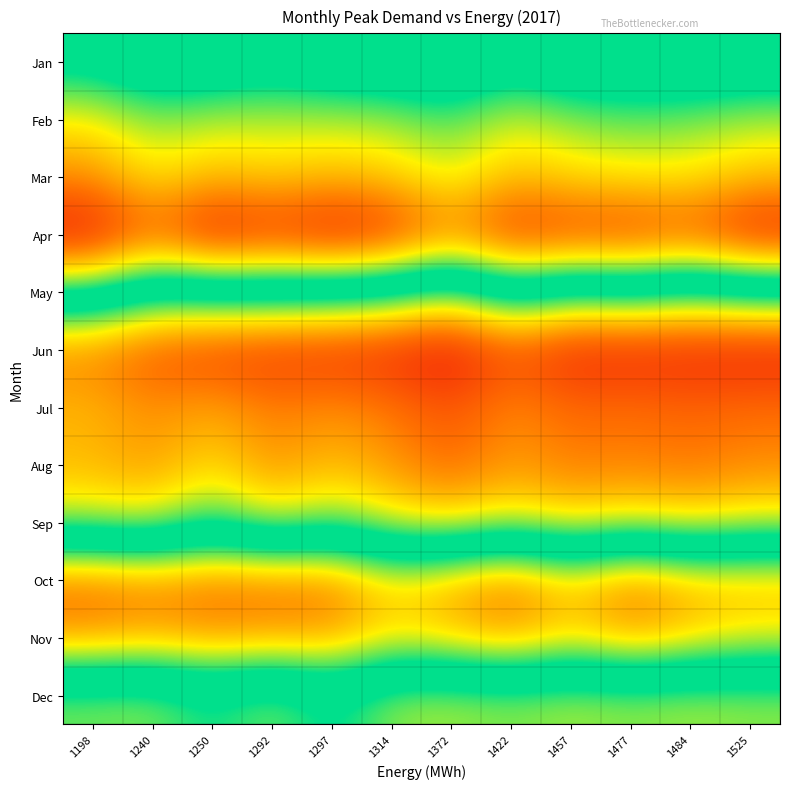

Reading right to left, extract all data points from this chart.

Jan: 1525=2705.8	1484=2718.1	1477=2705.0	1457=2713.6	1422=2657.6	1372=2730.2	1314=2708.4	1297=2701.3	1292=2660.1	1250=2699.1	1240=2705.6	1198=2646.8
Feb: 1525=2499.4	1484=2526.1	1477=2540.9	1457=2516.5	1422=2474.7	1372=2547.6	1314=2506.8	1297=2494.0	1292=2496.0	1250=2492.2	1240=2519.9	1198=2447.0
Mar: 1525=2403.2	1484=2446.8	1477=2444.4	1457=2431.3	1422=2397.0	1372=2480.0	1314=2416.1	1297=2396.2	1292=2418.3	1250=2394.6	1240=2445.7	1198=2349.9
Apr: 1525=2191.2	1484=2271.7	1477=2236.2	1457=2243.2	1422=2225.1	1372=2327.6	1314=2217.0	1297=2183.3	1292=2227.0	1250=2183.5	1240=2293.0	1198=2178.0
May: 1525=2715.9	1484=2761.4	1477=2712.4	1457=2744.9	1422=2664.3	1372=2806.7	1314=2725.2	1297=2698.7	1292=2689.1	1250=2690.3	1240=2713.0	1198=2598.0
Jun: 1525=3135.3	1484=3122.8	1477=3123.8	1457=3126.4	1422=3066.0	1372=3149.0	1314=3117.9	1297=3104.3	1292=3097.4	1250=3082.9	1240=3055.3	1198=2999.4
Jul: 1525=3014.8	1484=3027.0	1477=3013.9	1457=3021.6	1422=2977.2	1372=3053.2	1314=3002.4	1297=2974.3	1292=2996.9	1250=2948.2	1240=2978.6	1198=2933.3
Aug: 1525=2987.0	1484=3007.4	1477=2993.4	1457=3002.0	1422=2967.7	1372=3024.6	1314=2973.0	1297=2931.1	1292=2981.5	1250=2895.9	1240=2970.1	1198=2936.8
Sep: 1525=2860.9	1484=2891.6	1477=2863.6	1457=2896.0	1422=2847.9	1372=2898.1	1314=2867.0	1297=2788.9	1292=2856.2	1250=2747.9	1240=2854.8	1198=2828.0
Oct: 1525=2389.9	1484=2391.8	1477=2318.9	1457=2419.1	1422=2315.4	1372=2379.1	1314=2432.1	1297=2323.1	1292=2316.8	1250=2313.0	1240=2335.7	1198=2307.5
Nov: 1525=2457.2	1484=2412.7	1477=2363.7	1457=2430.9	1422=2360.8	1372=2404.7	1314=2438.1	1297=2360.0	1292=2362.0	1250=2349.9	1240=2374.3	1198=2354.7
Dec: 1525=2812.0	1484=2824.2	1477=2811.2	1457=2827.0	1422=2805.8	1372=2825.7	1314=2818.1	1297=2714.8	1292=2808.6	1250=2735.1	1240=2809.1	1198=2798.8